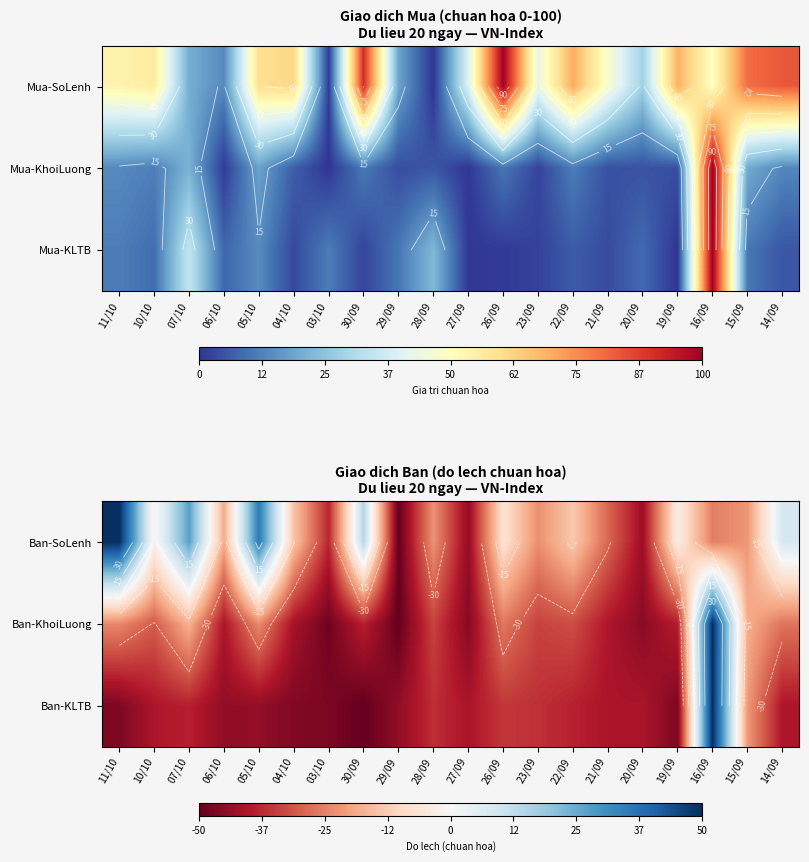

Is it true that Ban-KLTB equals 66.8 at 16/09?

False